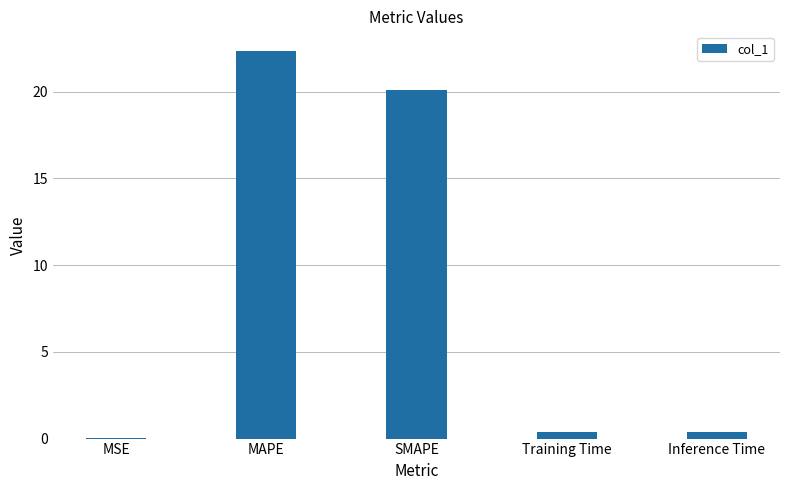

At which label is the value closest to 11?

SMAPE